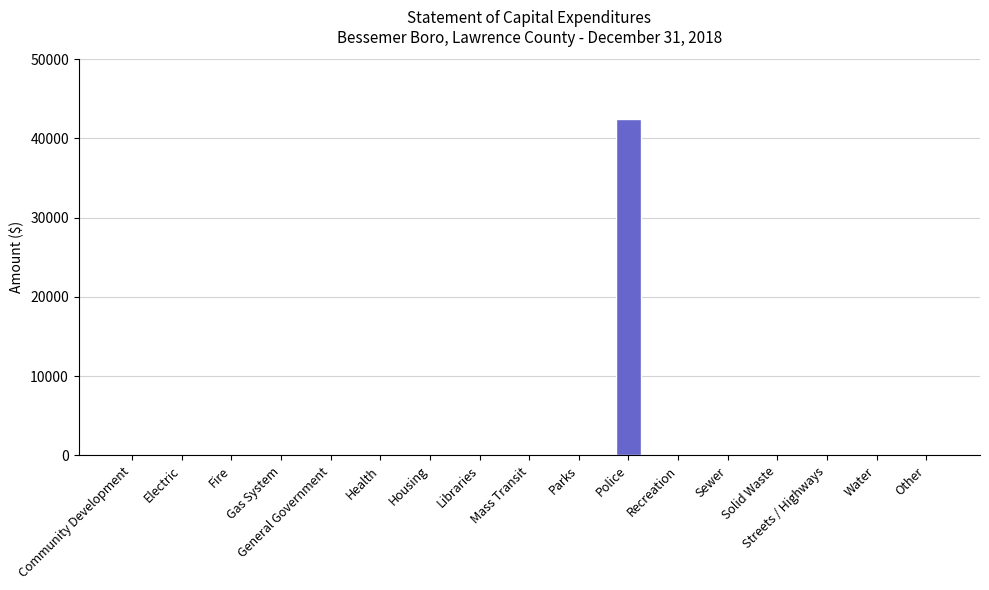

What is the sum of all values?

42462